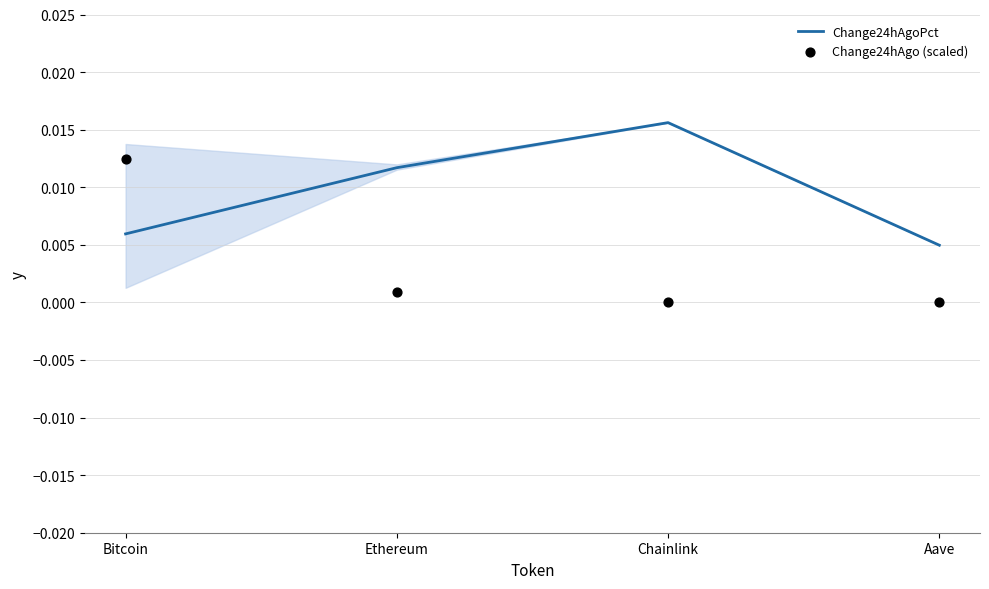

Which series has the largest total across all categories?

Change24hAgoPct